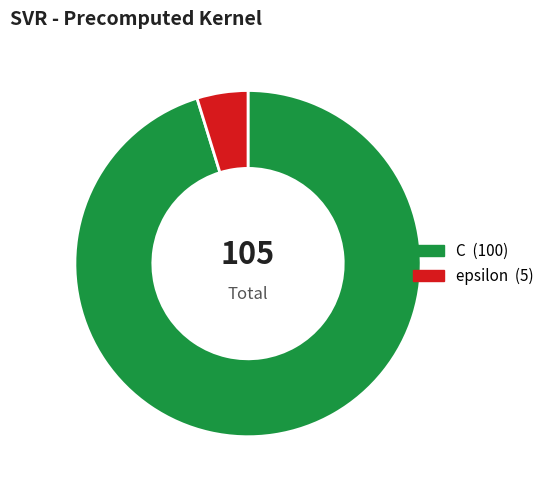

Rank the categories by value from lowest to highest.

epsilon, C